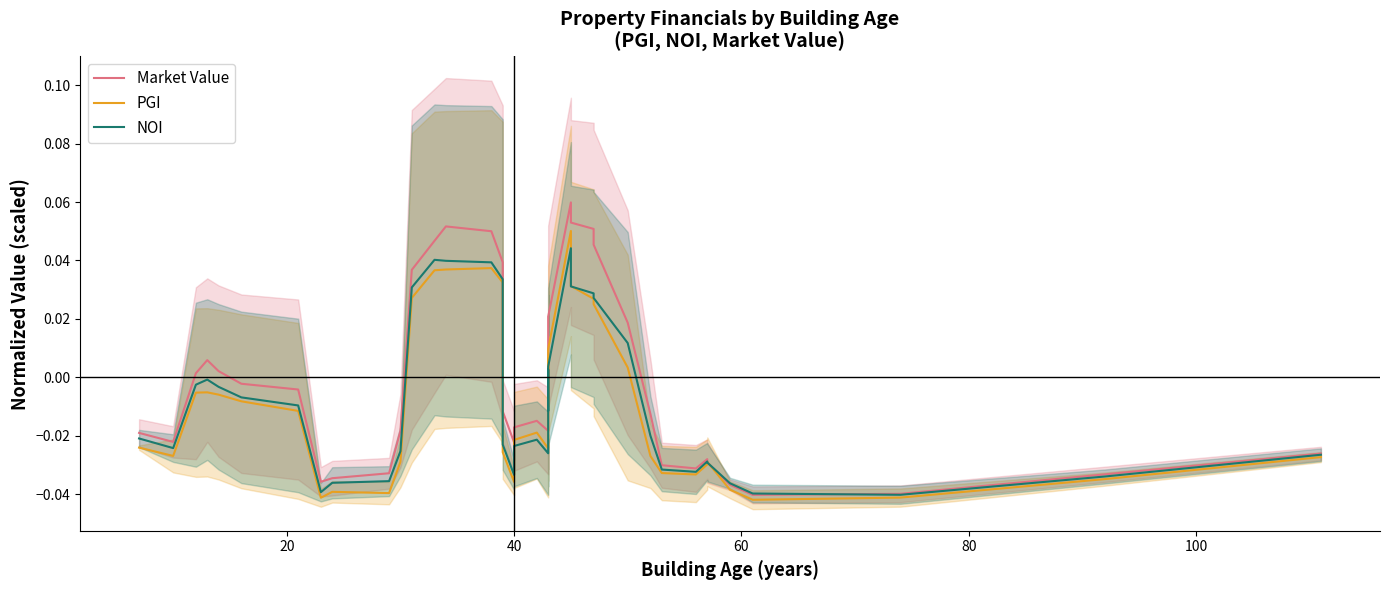

Does the chart display data point markers on the line(s)?

No